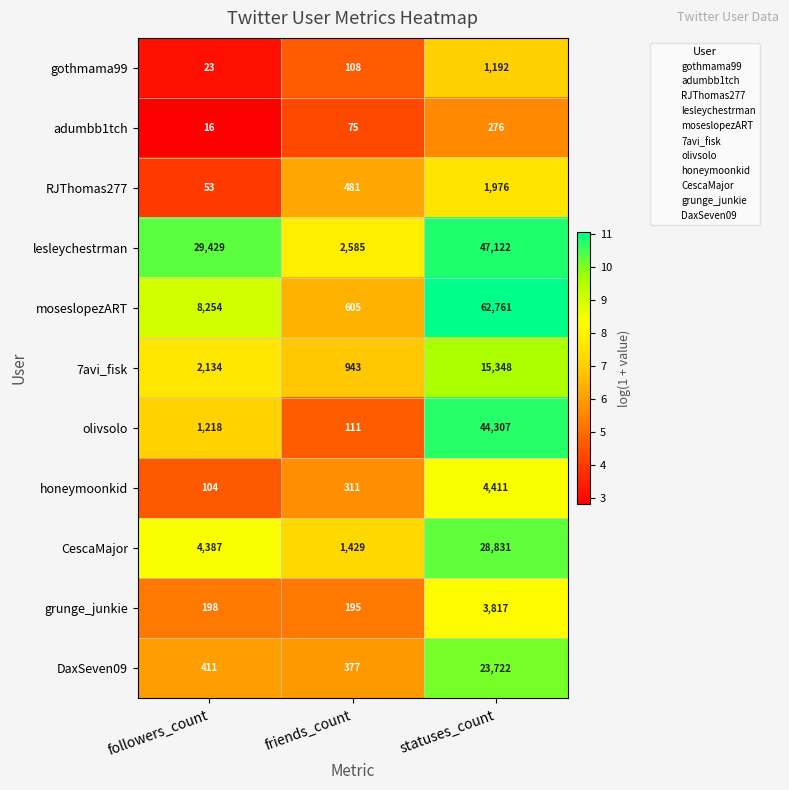

Which series has the largest total across all categories?

lesleychestrman